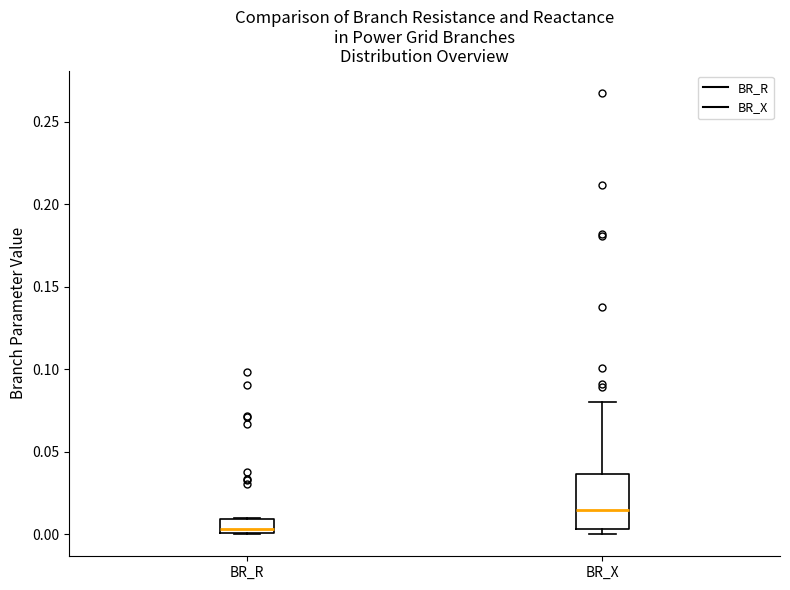

Where is the lower edge of the box for BR_R on the y-axis? The values are not printed on the chart, so give them approximately, as read against the axis.

0.000